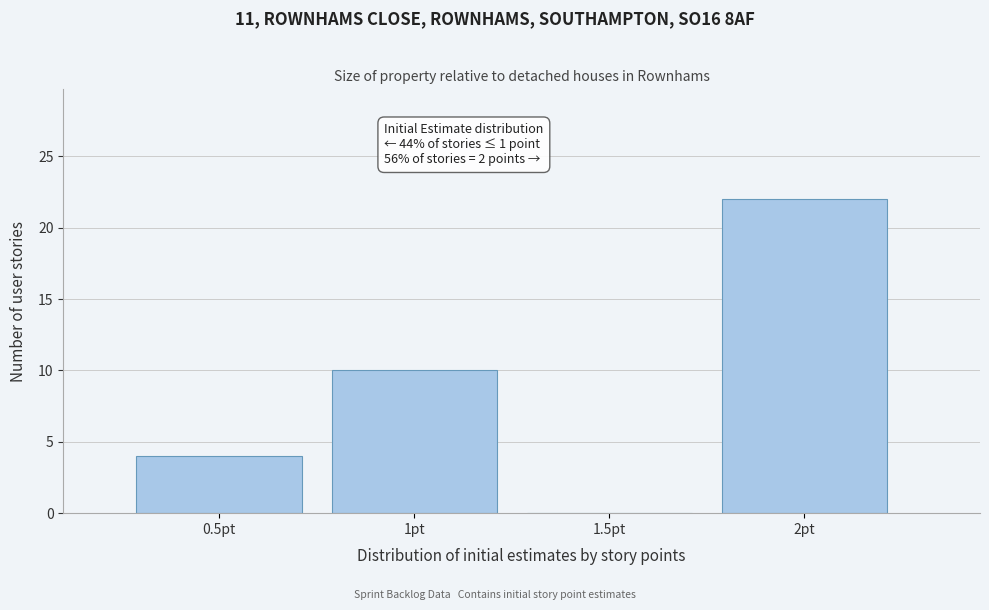

Over which range of the x-axis is the bar tallest?

1.75 to 2.25